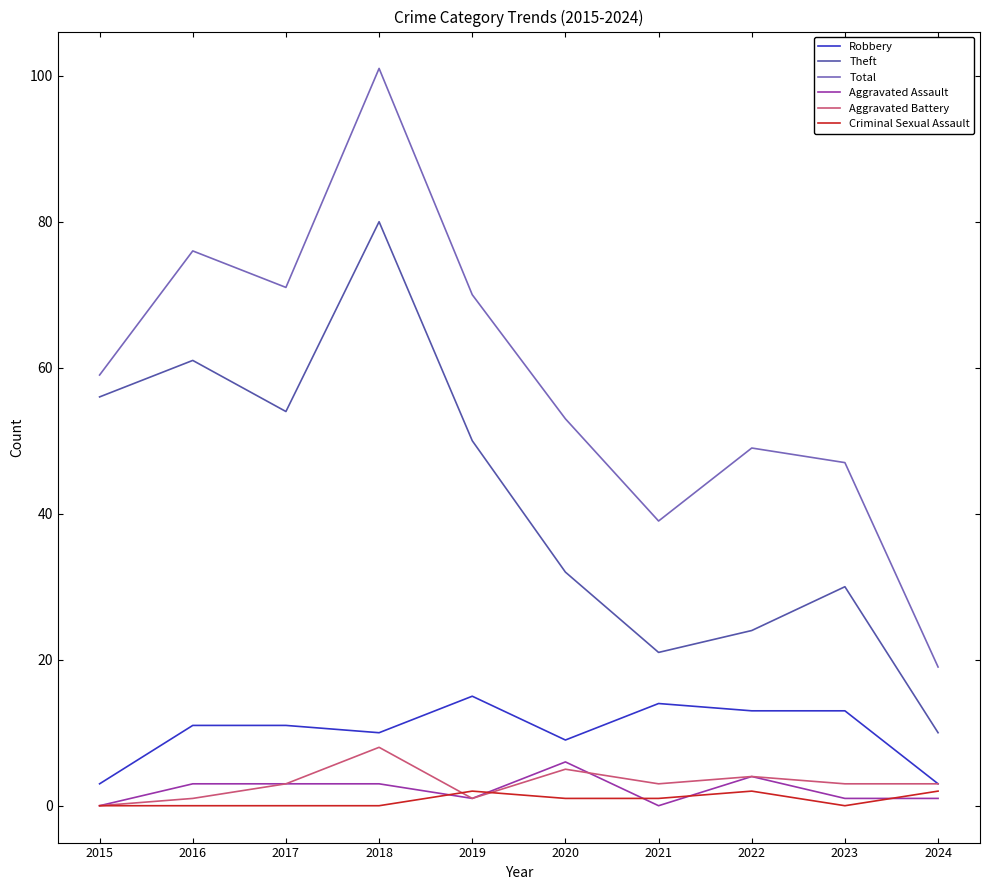

In Theft, how many points are higher than both neighbors (excluding endpoints)?

3